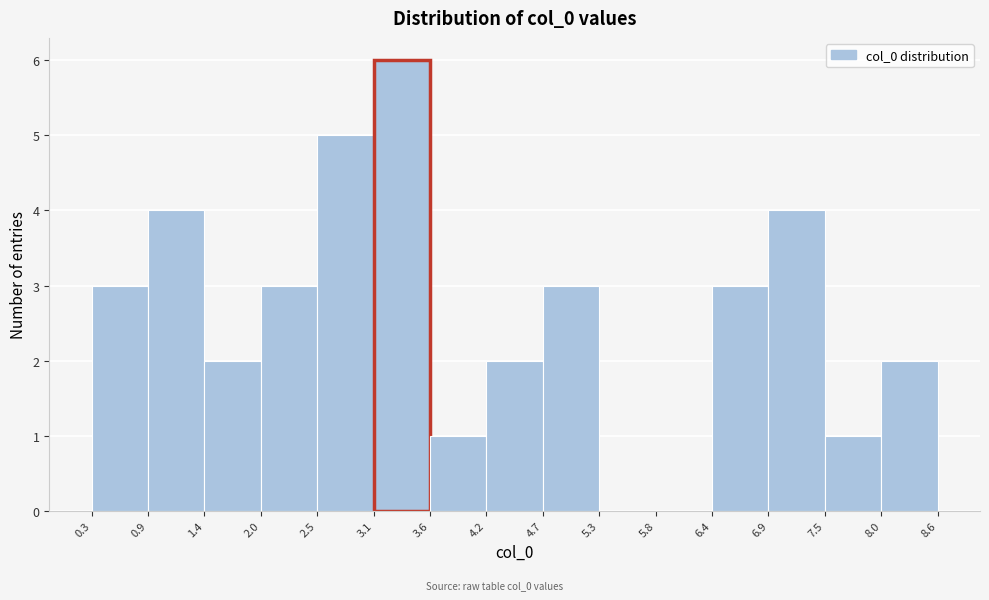

Reading left to right, transcribe this chart: for each bar, give the range it covers on the x-axis and its height. The values are not printed on the chart, so give them approximately, as read against the axis.

0.3 to 0.9: 3
0.9 to 1.4: 4
1.4 to 2.0: 2
2.0 to 2.5: 3
2.5 to 3.1: 5
3.1 to 3.6: 6
3.6 to 4.2: 1
4.2 to 4.7: 2
4.7 to 5.3: 3
5.3 to 5.8: 0
5.8 to 6.4: 0
6.4 to 6.9: 3
6.9 to 7.5: 4
7.5 to 8.0: 1
8.0 to 8.6: 2